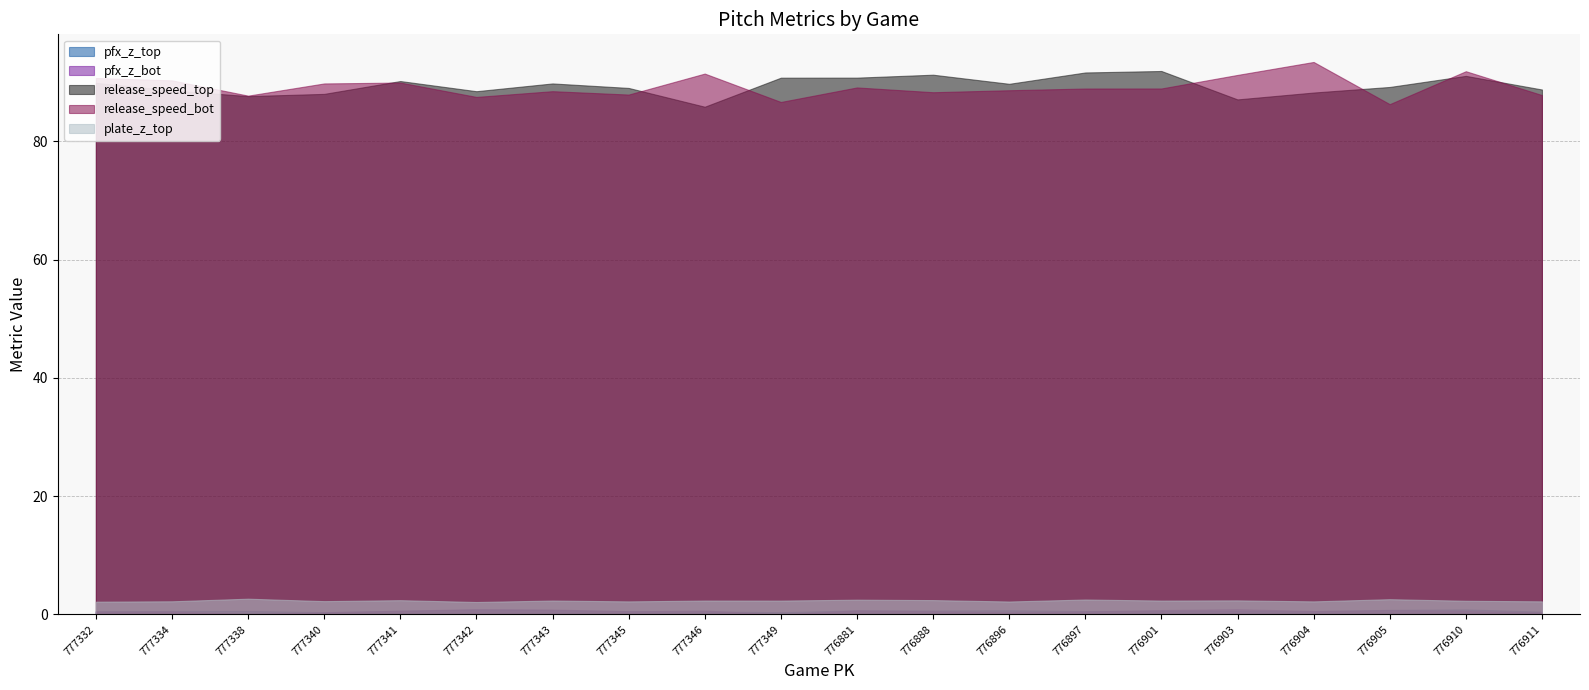

At which category does release_speed_top reach its first local peak?

777341